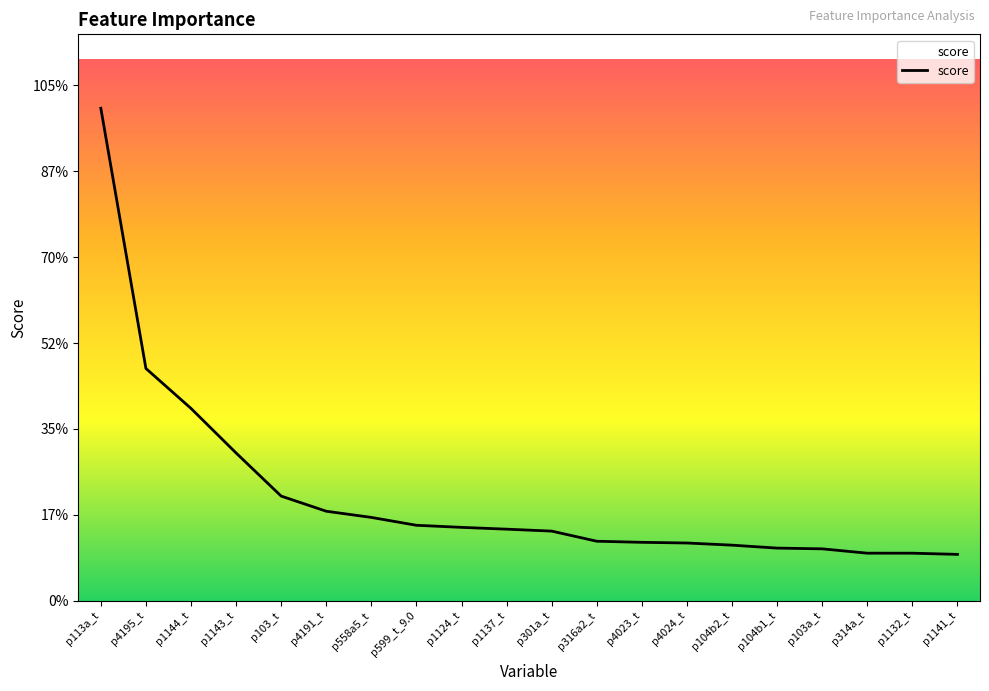

Is this an area chart (filled region under the line)?

Yes